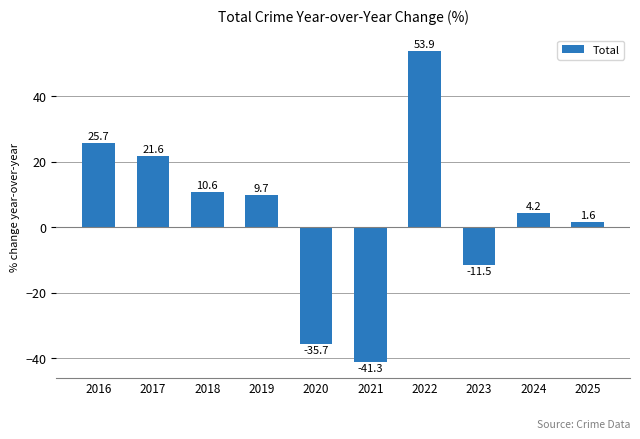

List the labels in order of value, smallest first.

2021, 2020, 2023, 2025, 2024, 2019, 2018, 2017, 2016, 2022